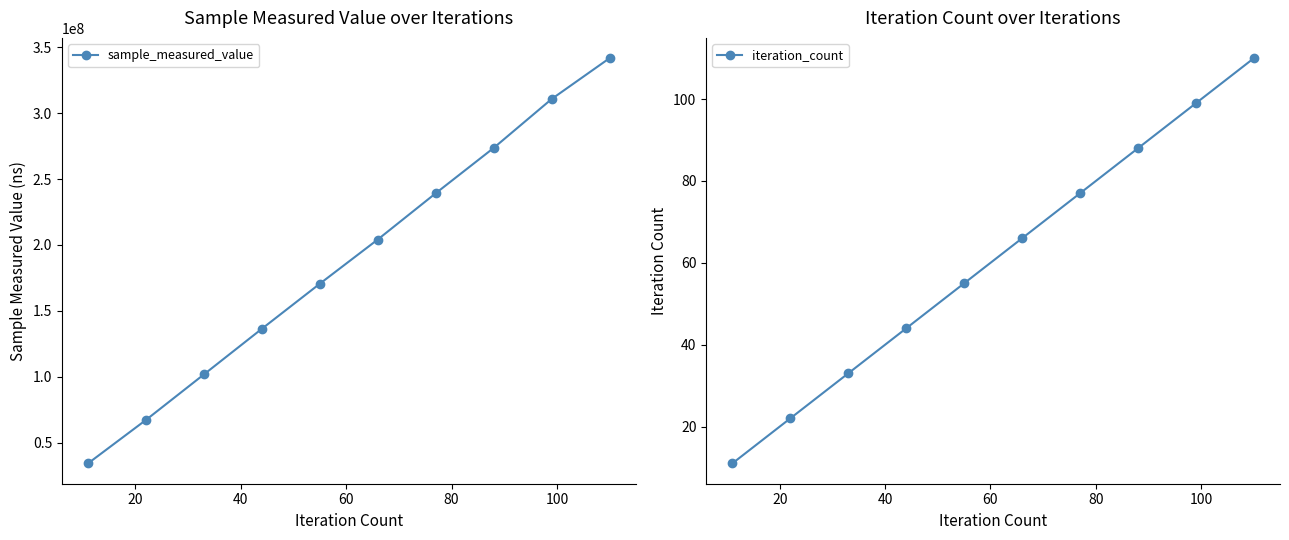

What is the value of the sample_measured_value point at the 5th from the left?

170598474